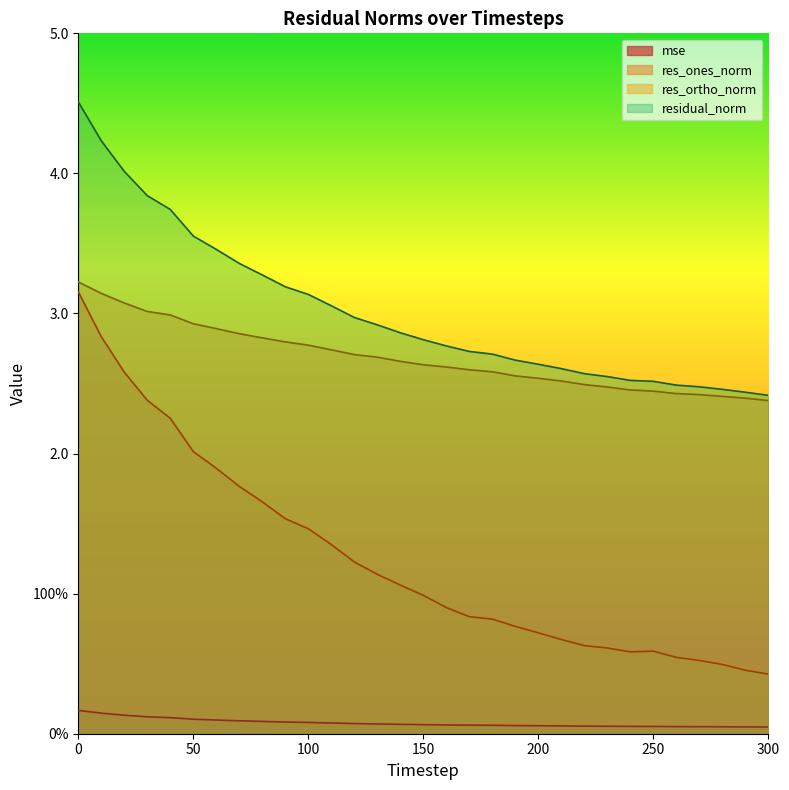

Read the res_ortho_norm value at 130.

2.7